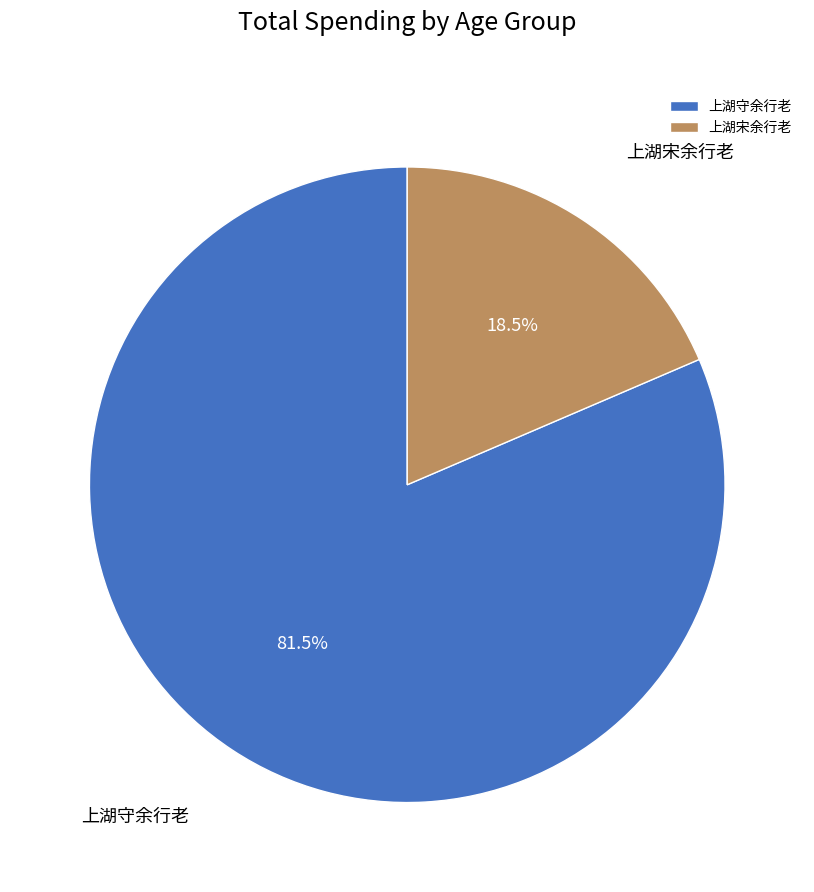

Does 上湖守余行老 account for over 50% of the chart?

Yes